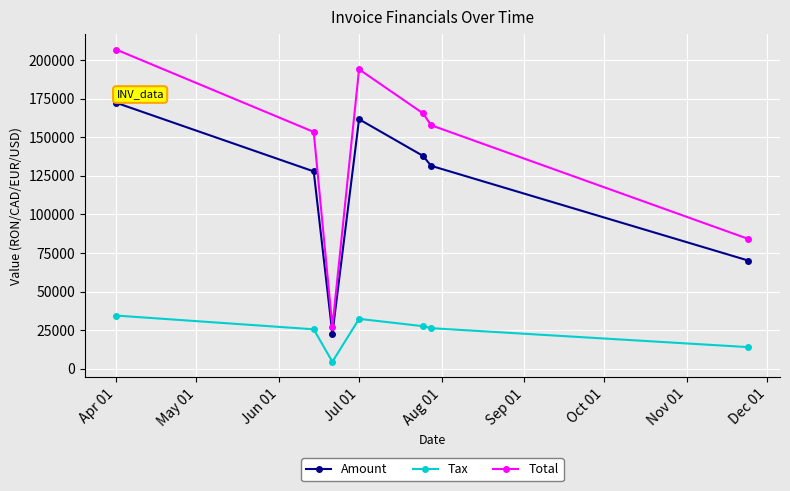

What is the maximum value shown in the chart?

206822.0